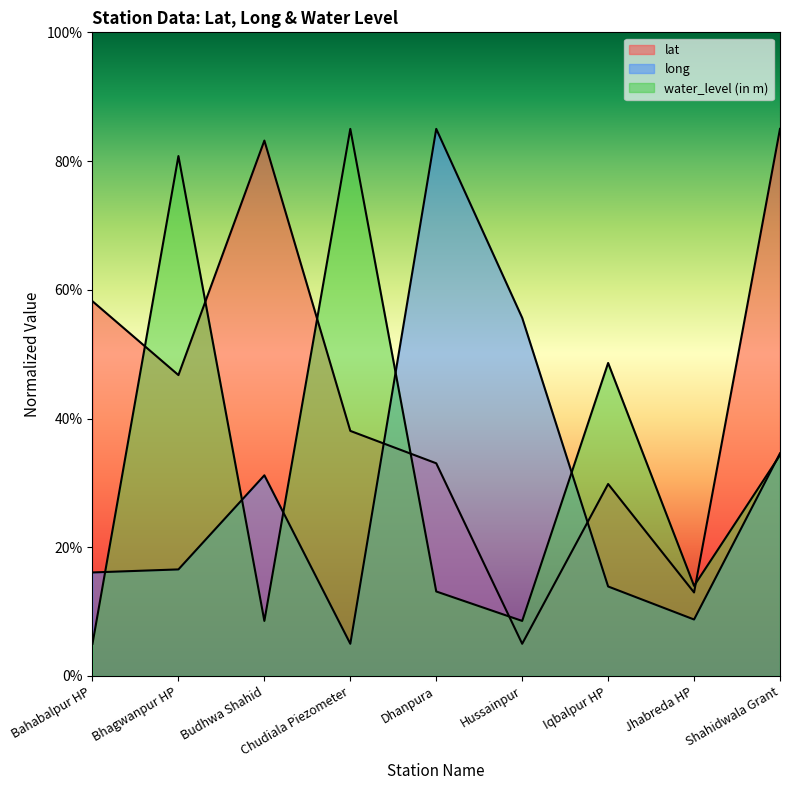

Count the number of categories in the chart.

9